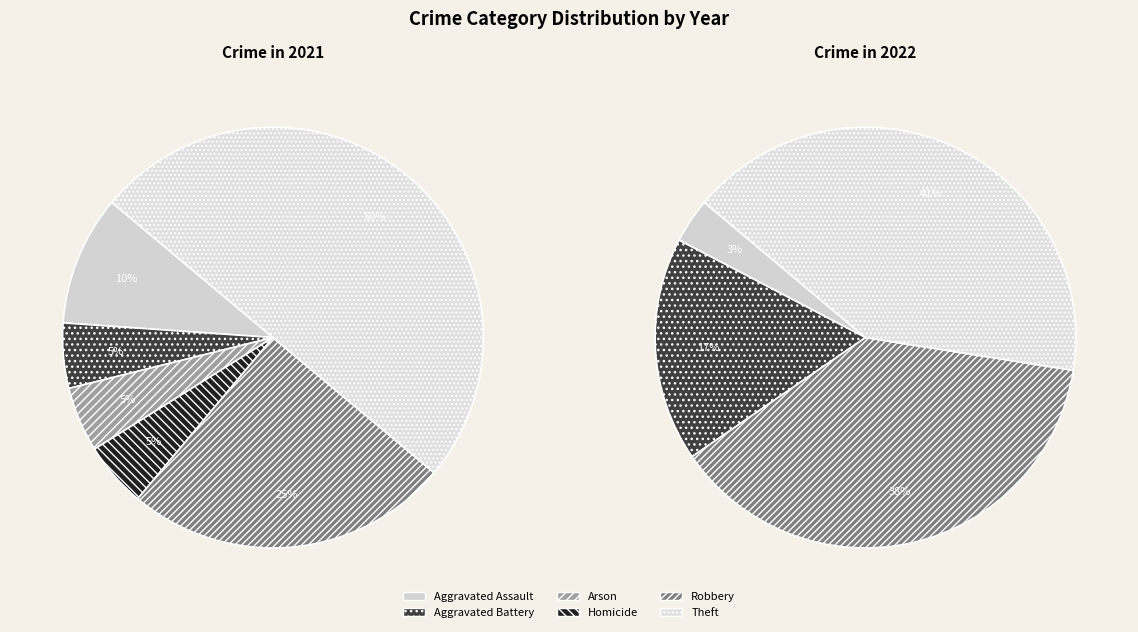

To the nearest percent, what is the combined percentage of Aggravated Assault and Theft?

60%